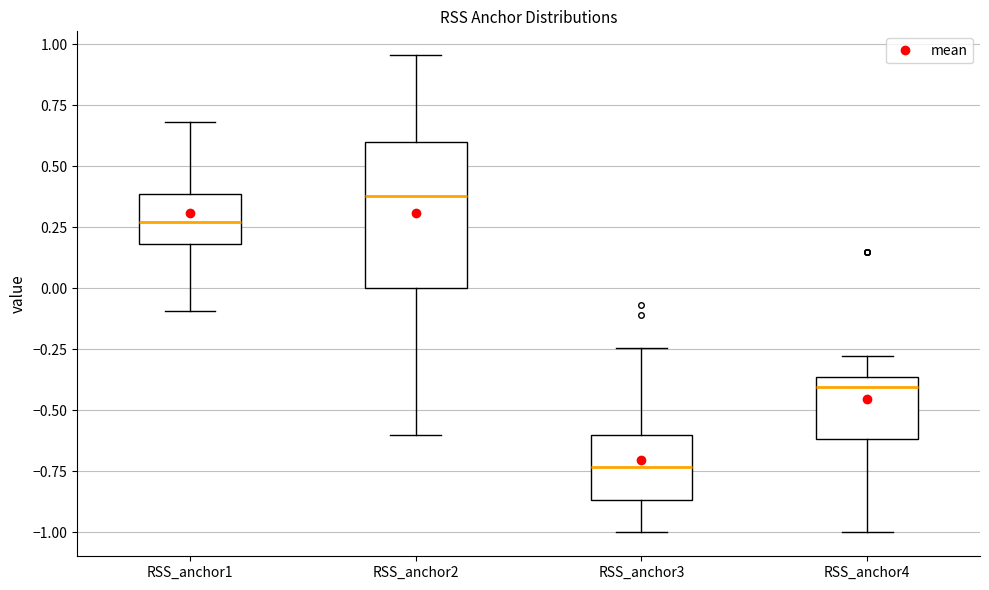

Which box is the tallest, from its lower edge to its upper edge?

RSS_anchor2